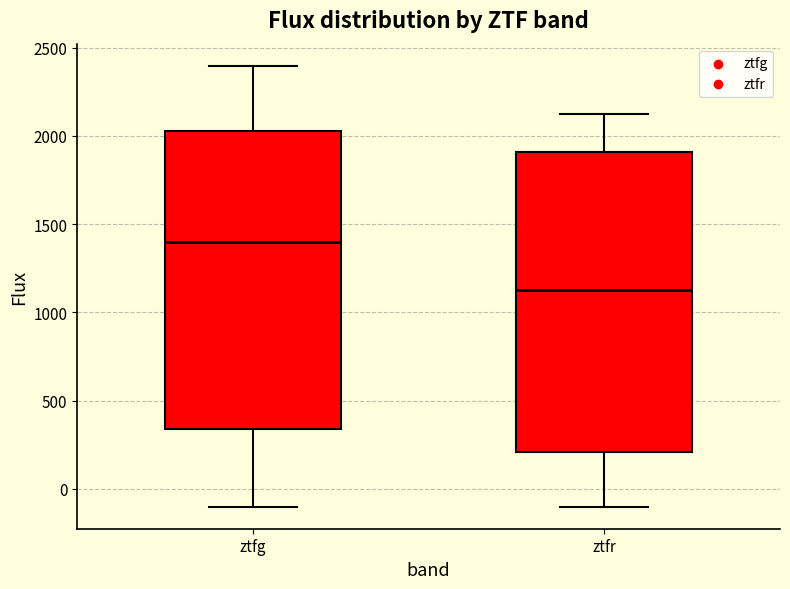

Reading left to right, read every box against the y-axis: the position of its median line, the range the box covers, and the ends of its whiskers. The values are not printed on the chart, so give them approximately, as read against the axis.

ztfg: median 1400, box 350 to 2050, whiskers -100 to 2400
ztfr: median 1150, box 200 to 1900, whiskers -100 to 2150